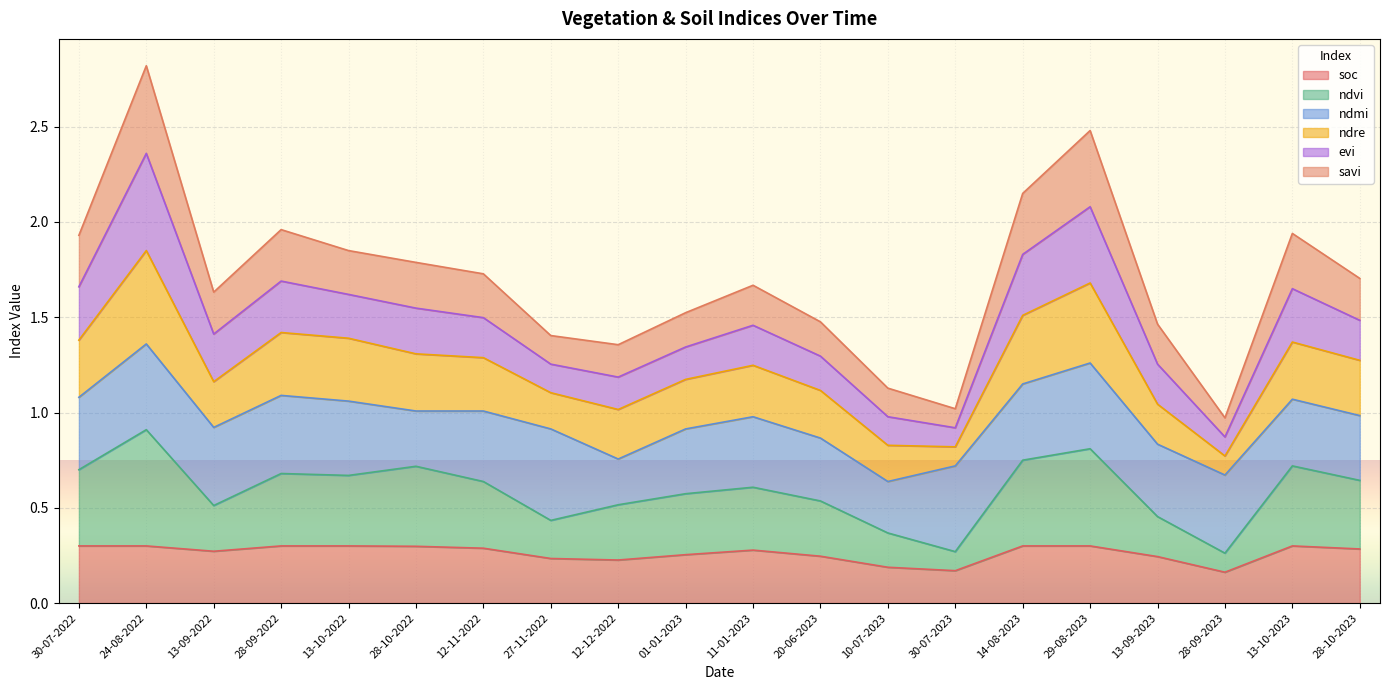

At which label is savi closest to 1?

30-07-2023